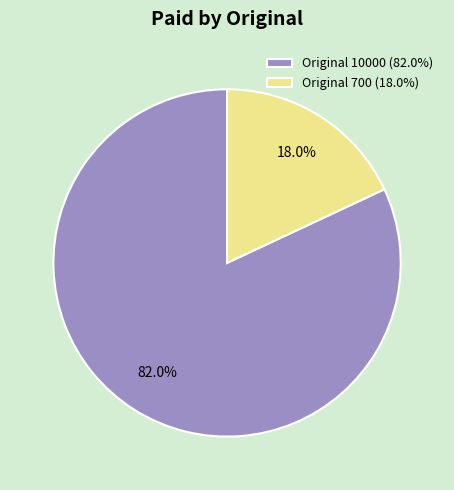

Between Original 700 (18.0%) and Original 10000 (82.0%), which is larger?

Original 10000 (82.0%)